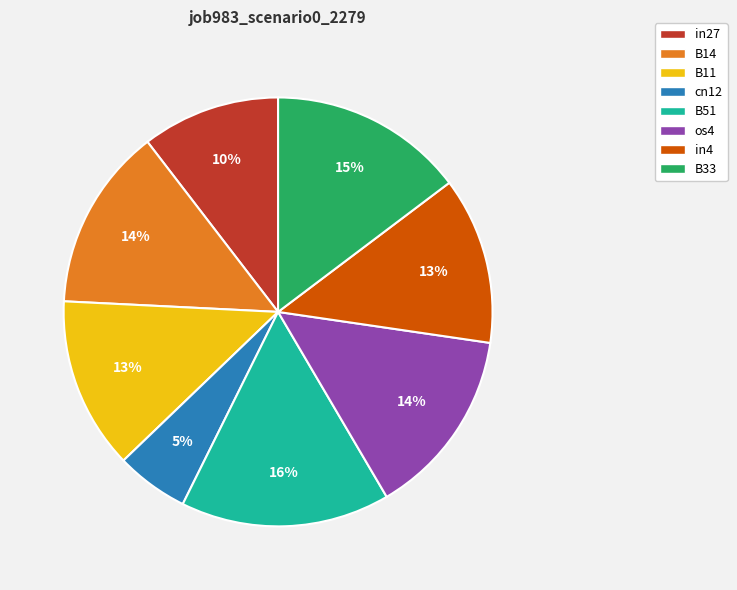

Is there any slice that represents more than half of the pie?

No